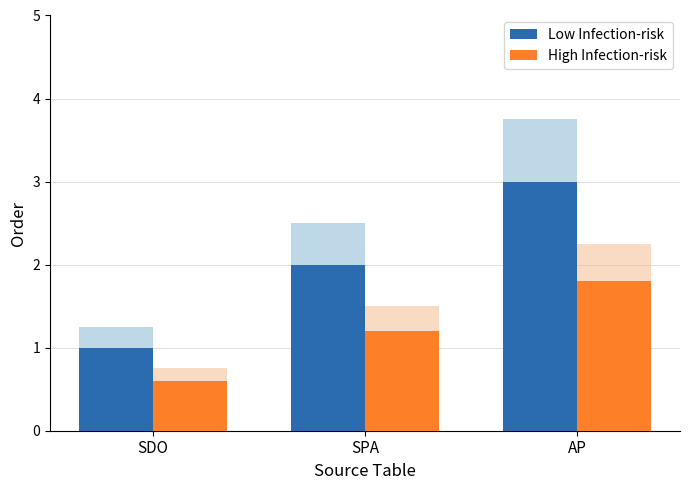

What is the sum of the High Infection-risk values at AP and SDO?

2.4